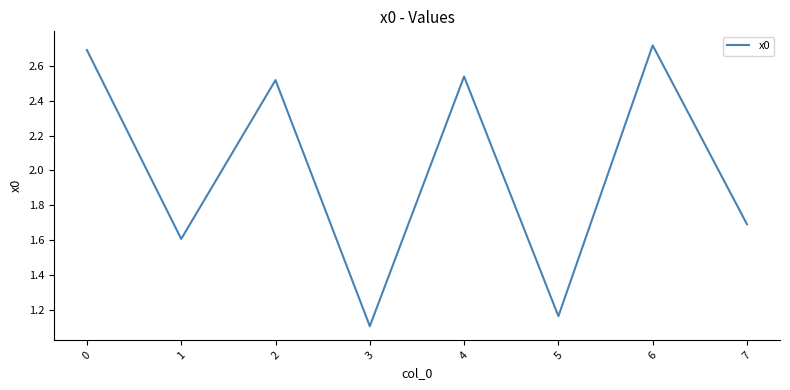

How many lines are shown in the chart?

1